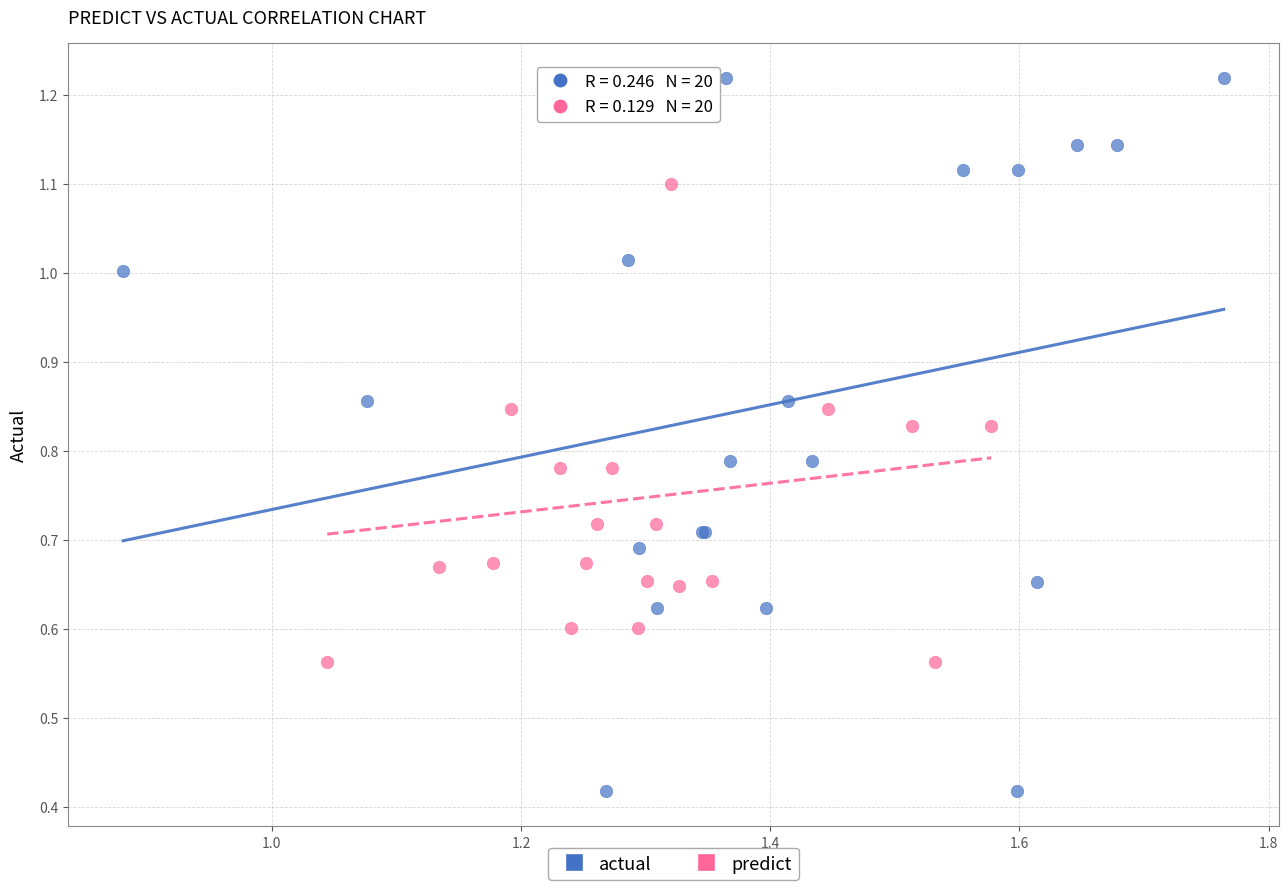

Which series has the largest Y range (max minus min)?

actual